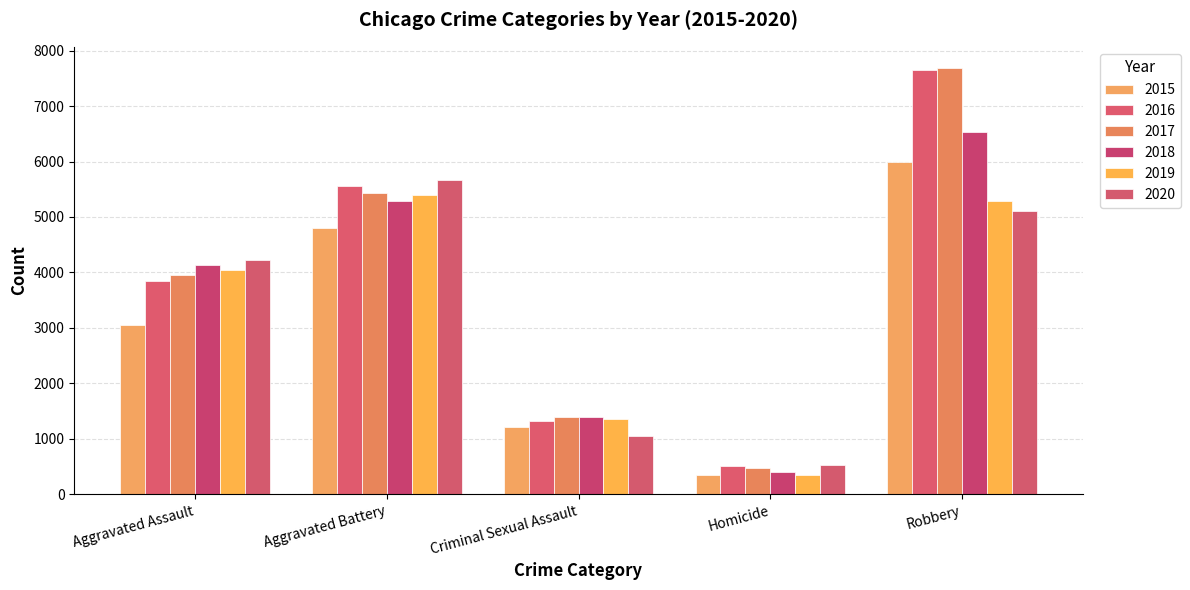

The 2017 series shows 1399 at Criminal Sexual Assault. True or false?

True